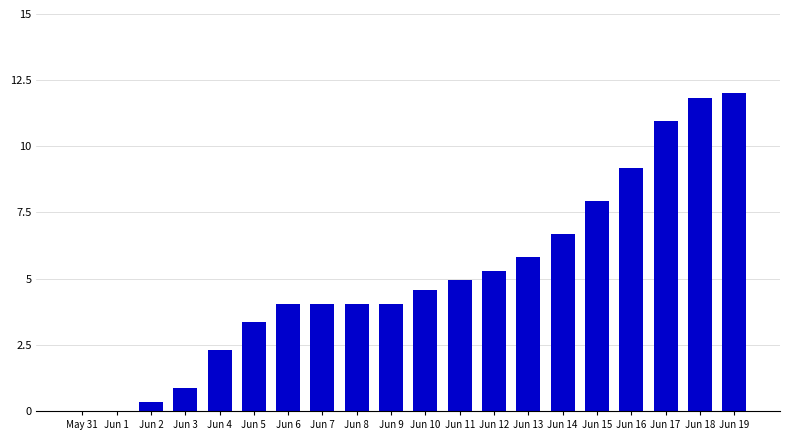

What is the maximum value shown in the chart?

12.0